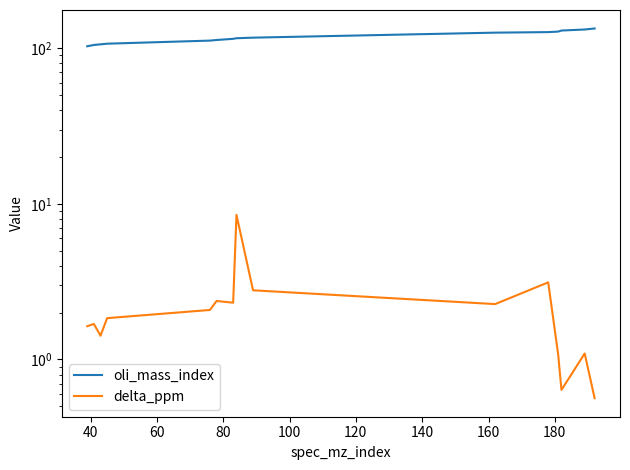

Reading left to right, transcribe all the data shown in this chart.

oli_mass_index: 103.0	105.0	106.0	107.0	112.0	113.0	115.0	116.0	117.0	126.0	127.0	128.0	130.0	132.0	134.0
delta_ppm: 1.6	1.7	1.4	1.8	2.1	2.4	2.3	8.5	2.8	2.3	3.1	1.1	0.6	1.1	0.6